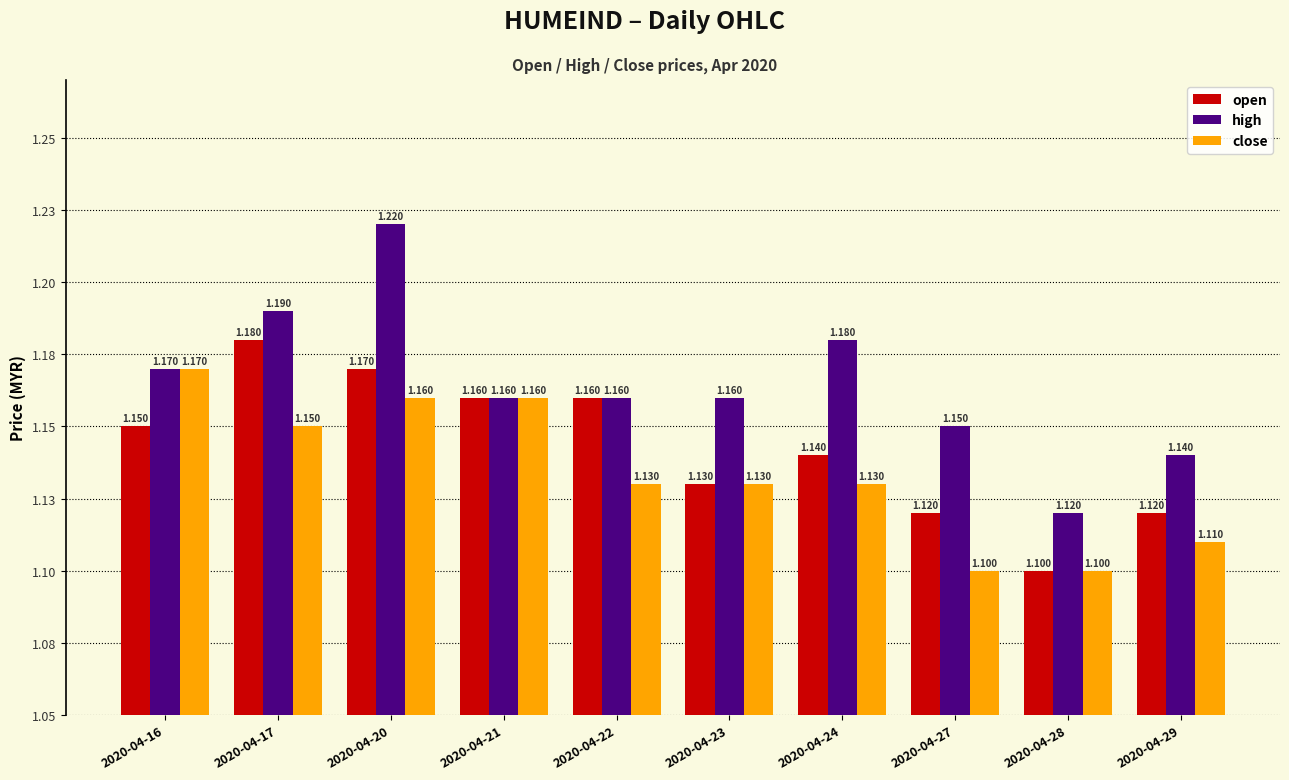

At which category is the sum across all series the highest?

2020-04-20